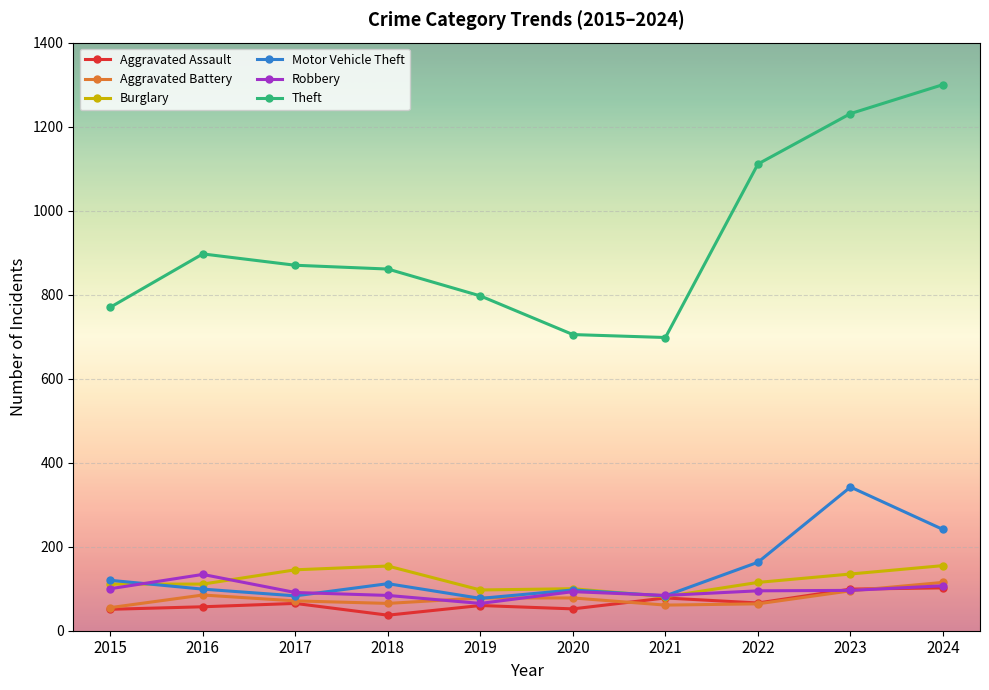

Which label corresponds to the largest value in the chart?

2024